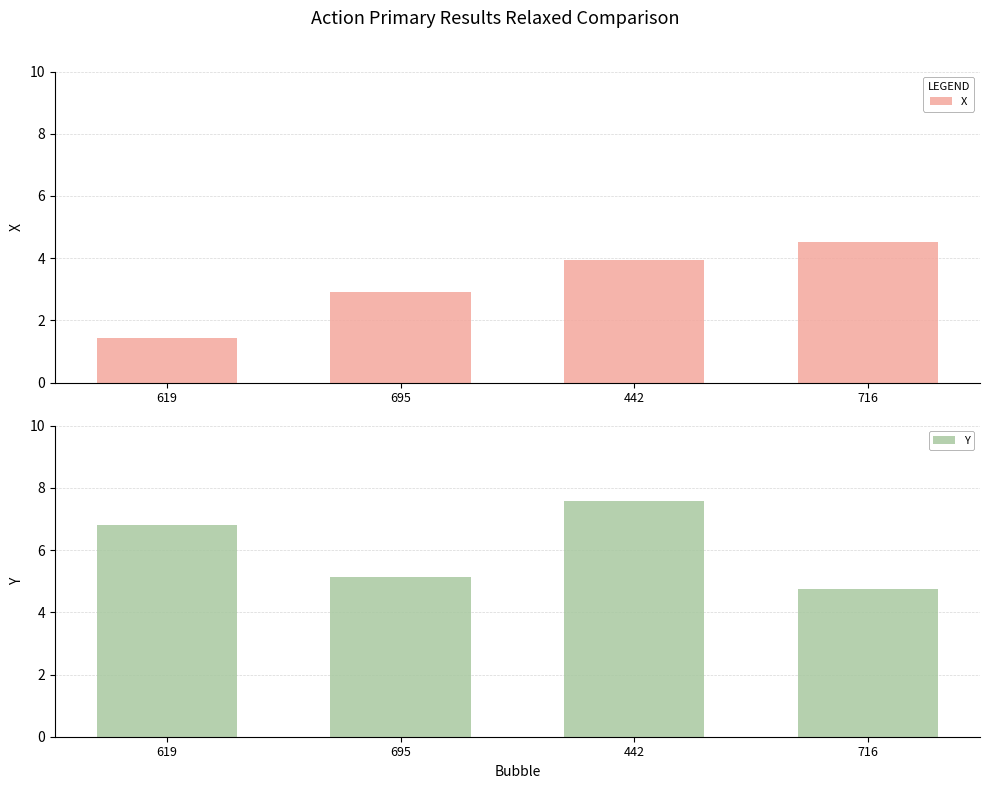

What is the approximate value of Y at 695?

5.1